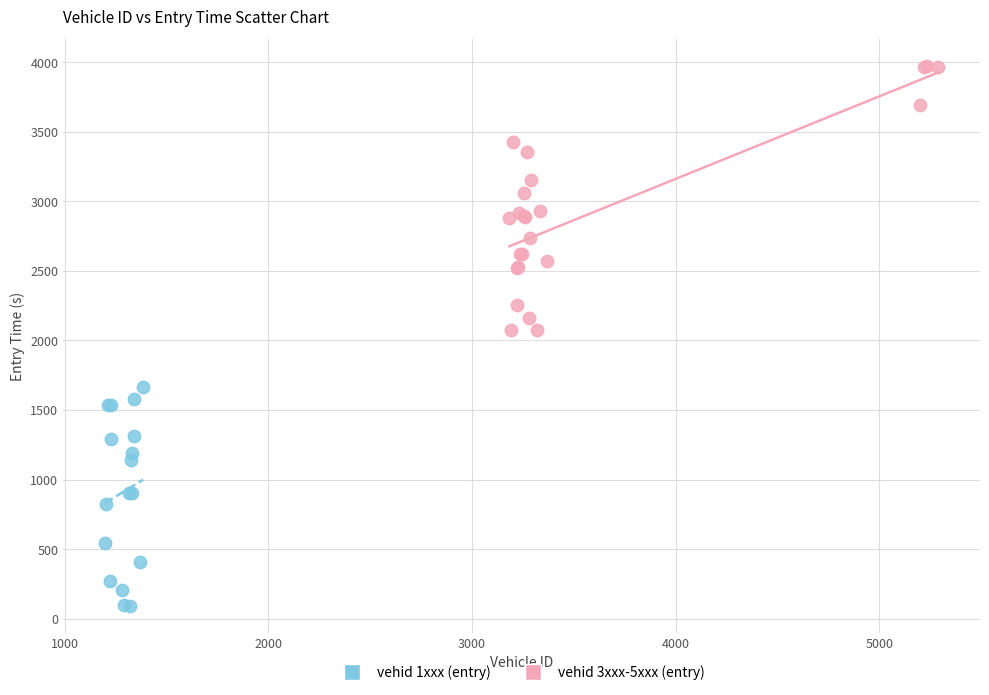

Which series contains the lowest Y value?

vehid 1xxx (entry)